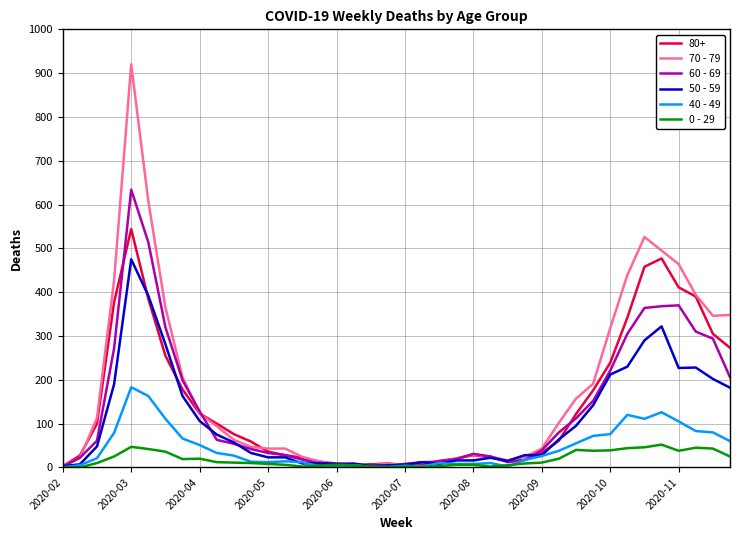

What is the maximum value shown in the chart?

920